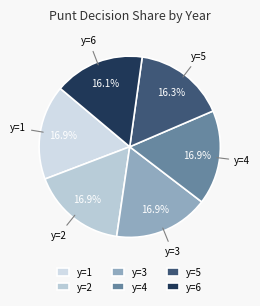

How many slices are in this pie chart?

6